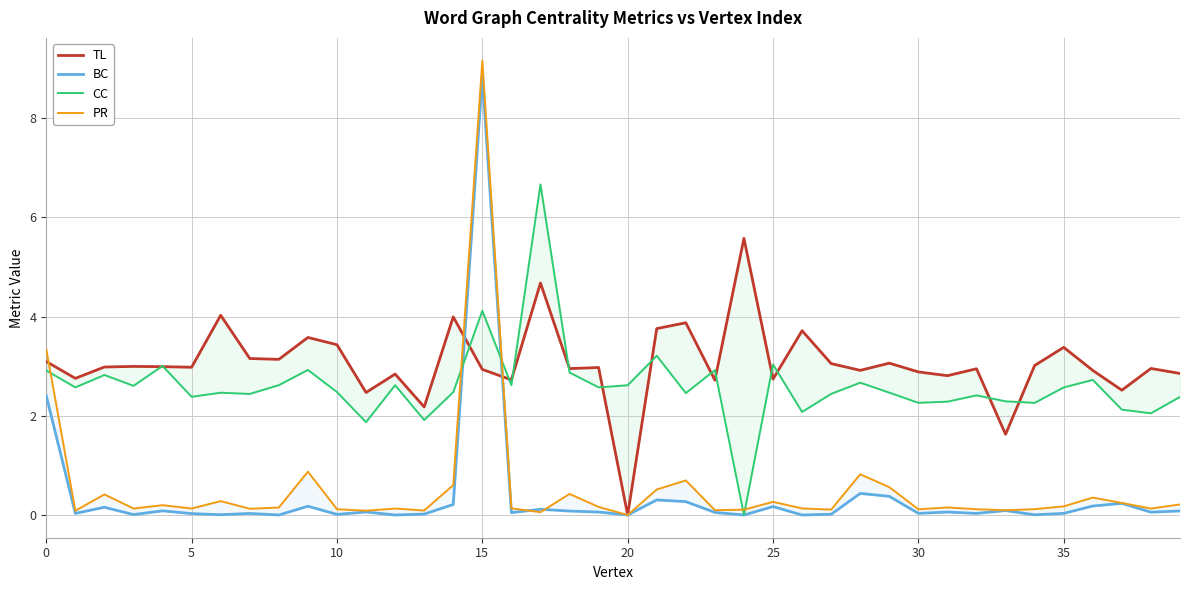

In CC, how many points are lower than both neighbors (excluding endpoints)?

14